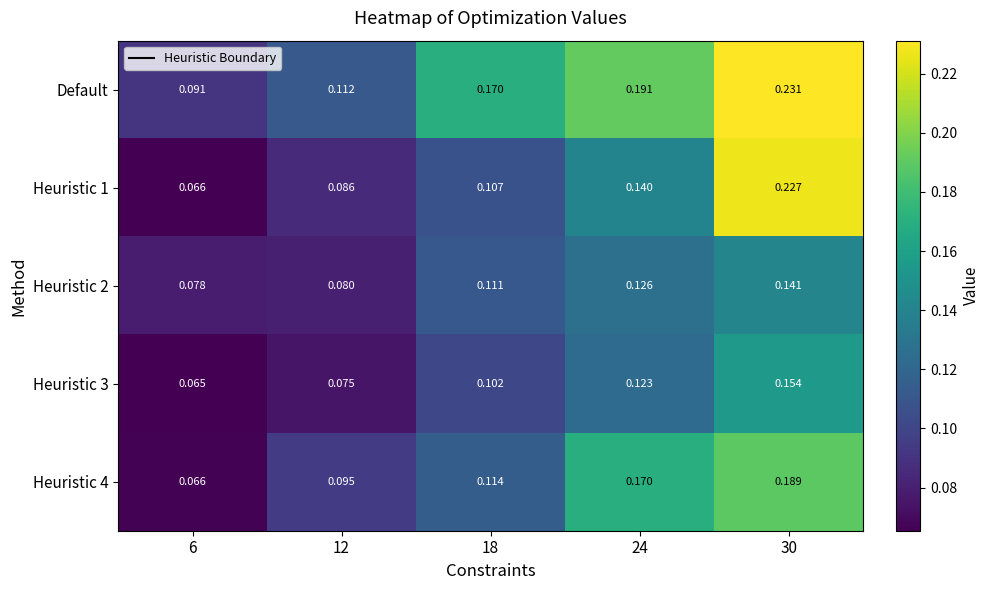

Between 12 and 18, which series saw the biggest shift?

Default